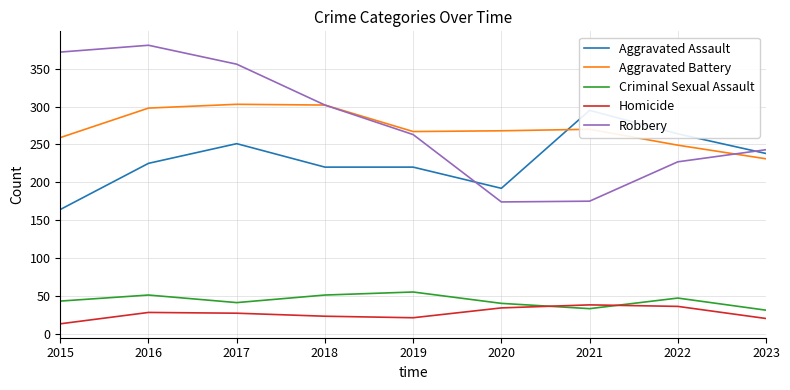

At which category is the sum across all series the highest?

2016